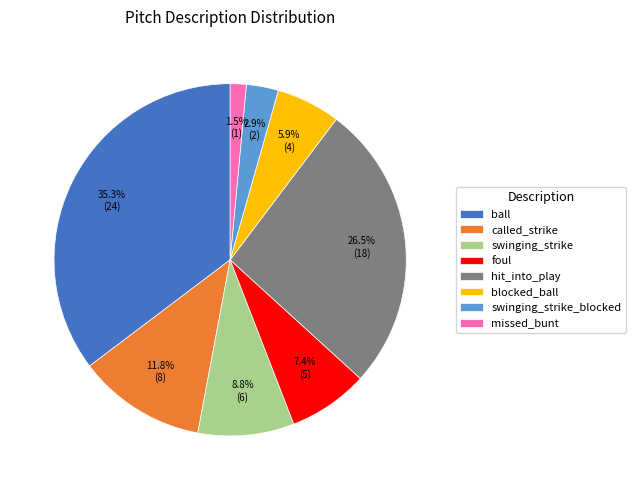

To the nearest percent, what percentage of the pie is called_strike?

12%